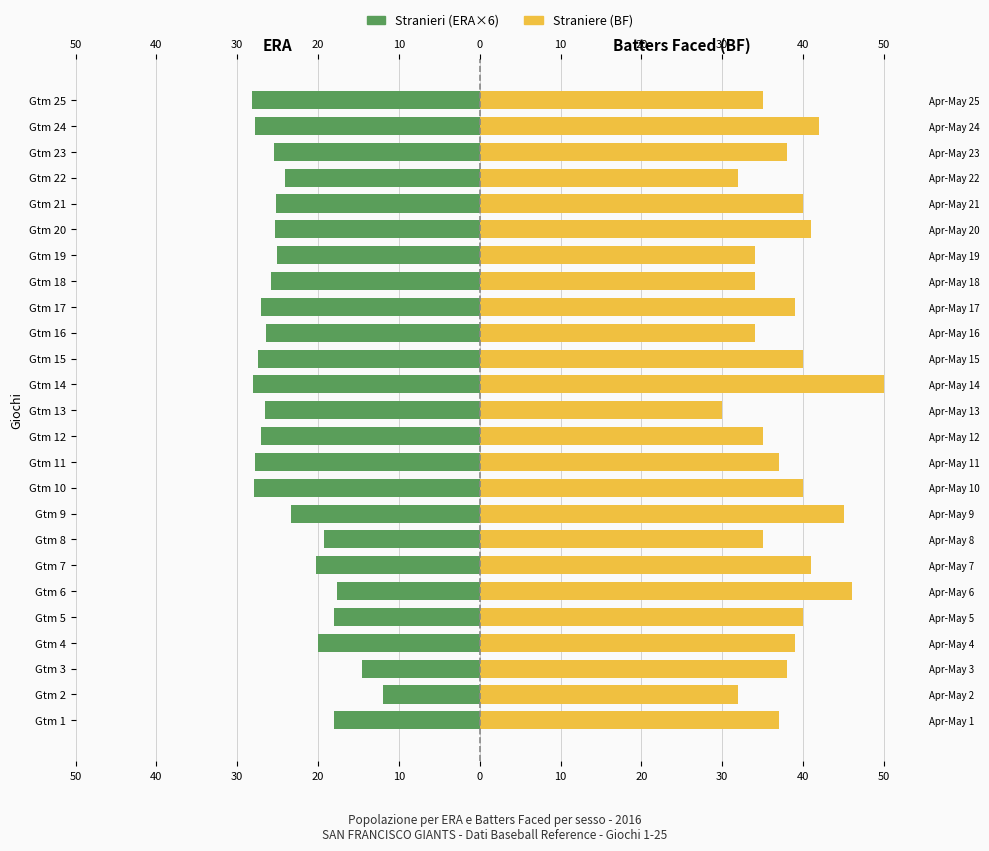

Is the value of Straniere at Gtm 23 greater than the value of Stranieri at Gtm 3?

Yes